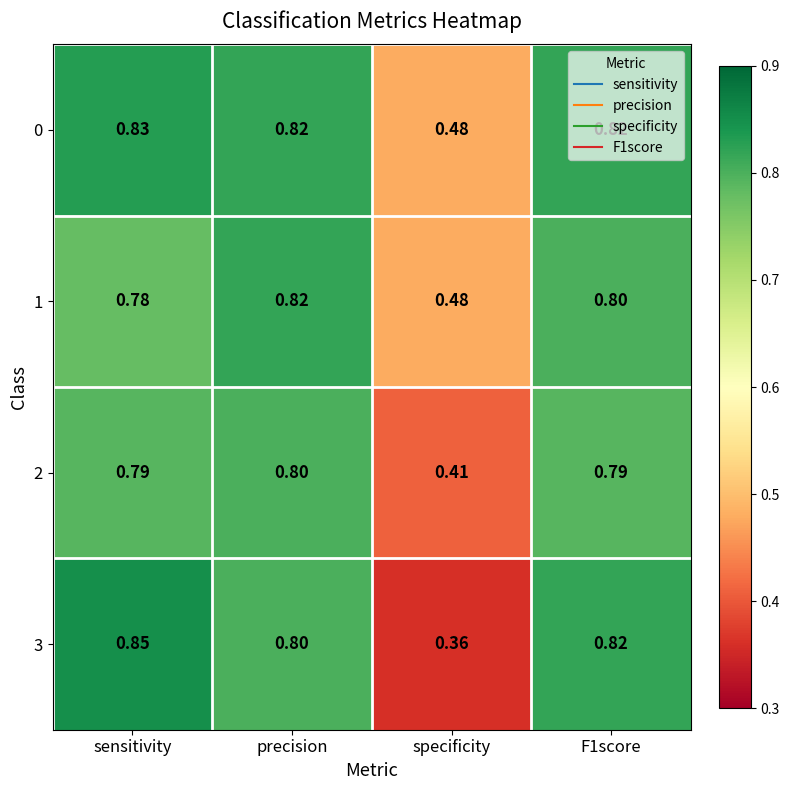

Which category has the lowest value in the 1 series?

specificity